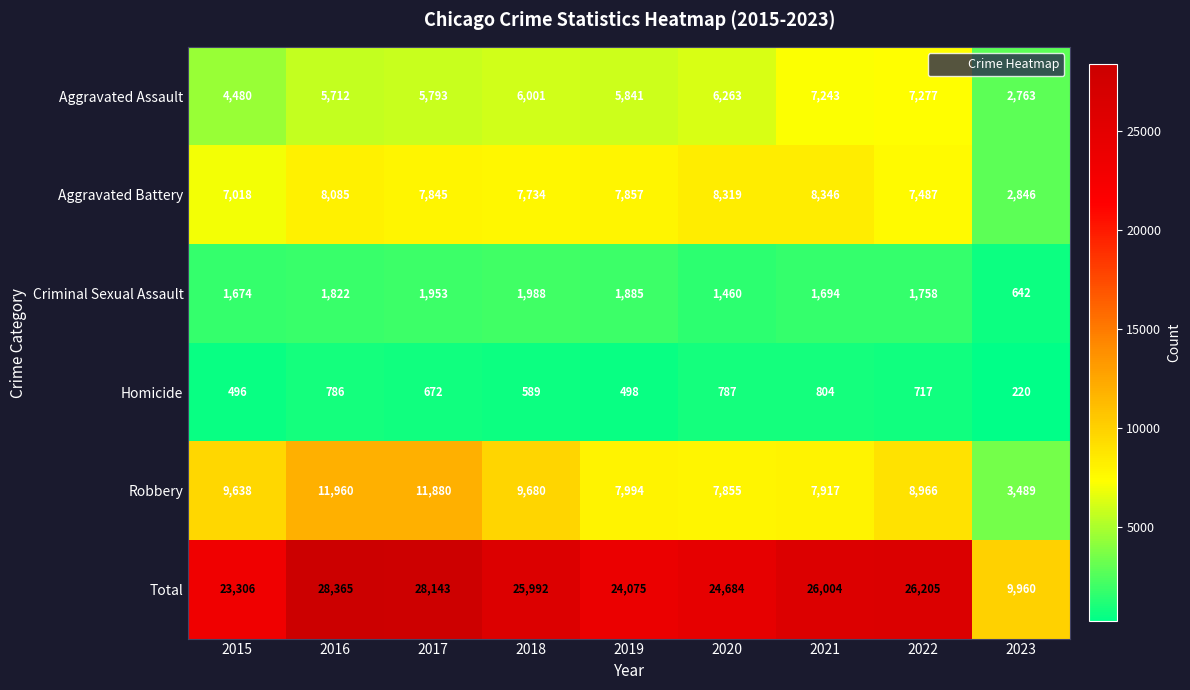

At which category does the chart reach its peak across all series?

2016